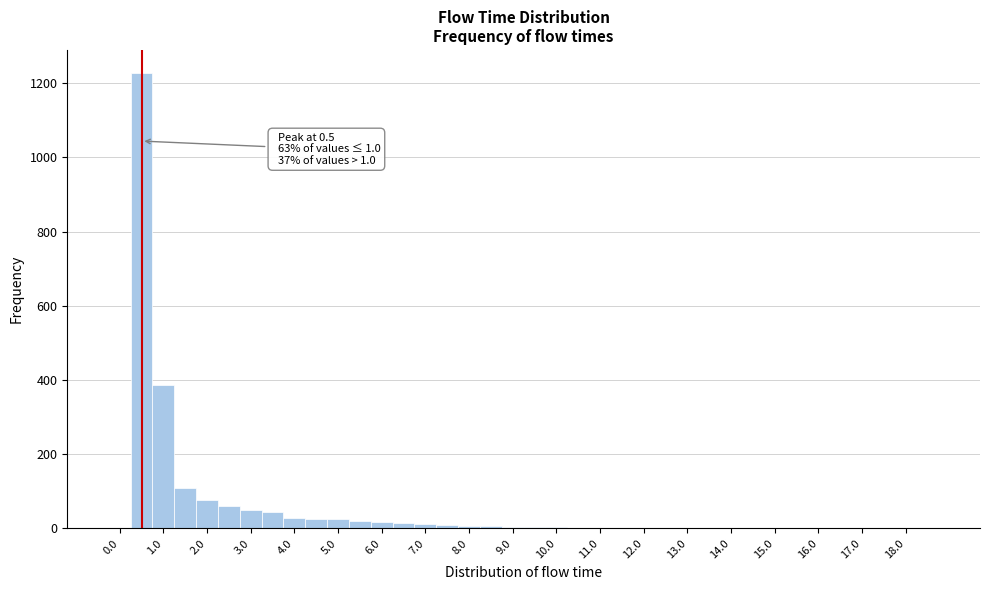

Which range on the x-axis has the tallest bar?

0.25 to 0.75